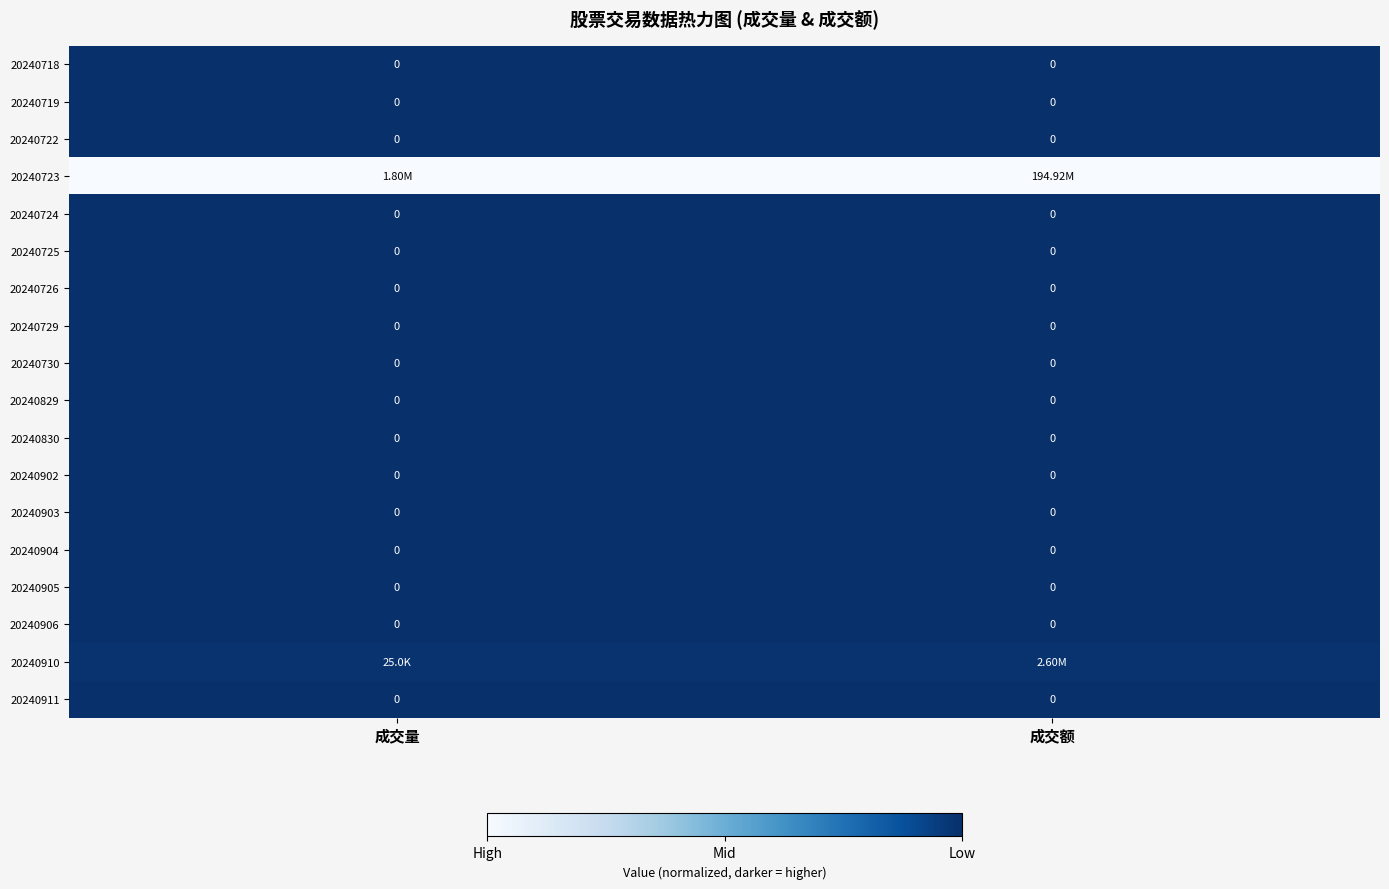

The 20240902 series shows 0.4 at 成交量. True or false?

False